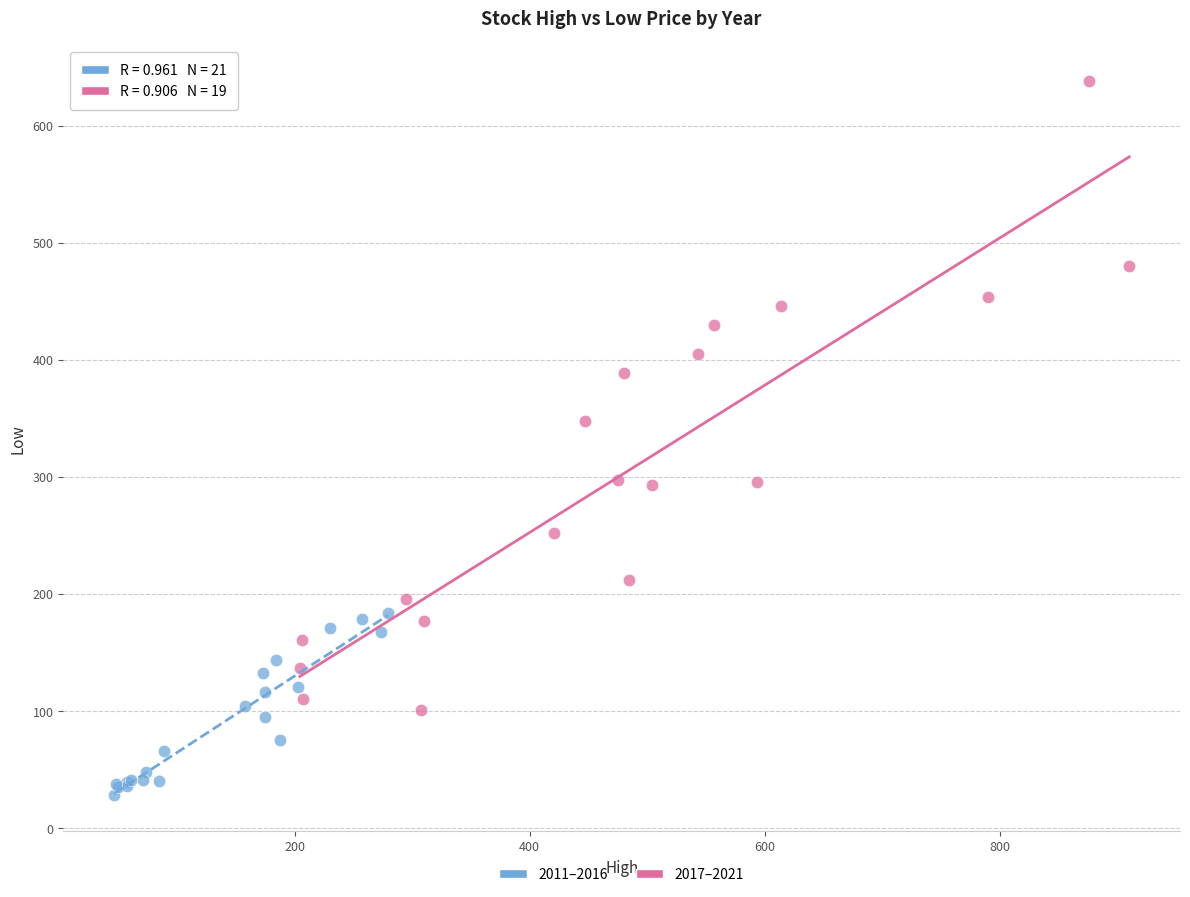

Which series has the widest spread of Y values?

2017–2021